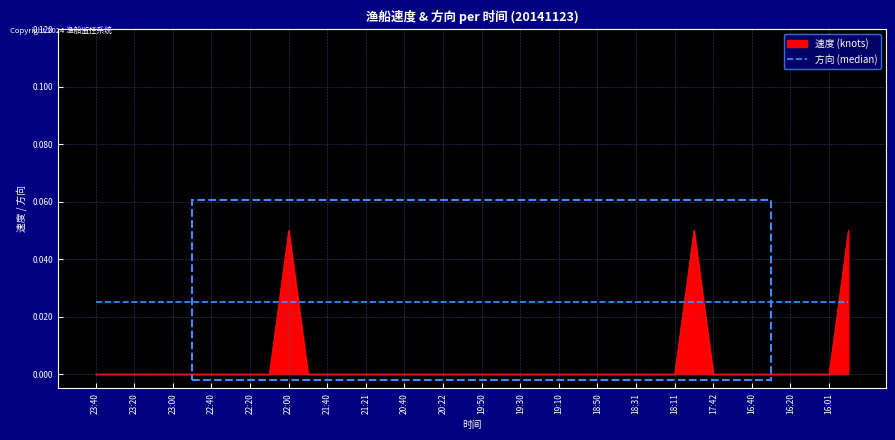

List the series in order of their overall mean, highest first.

方向 (median), 速度 (knots)